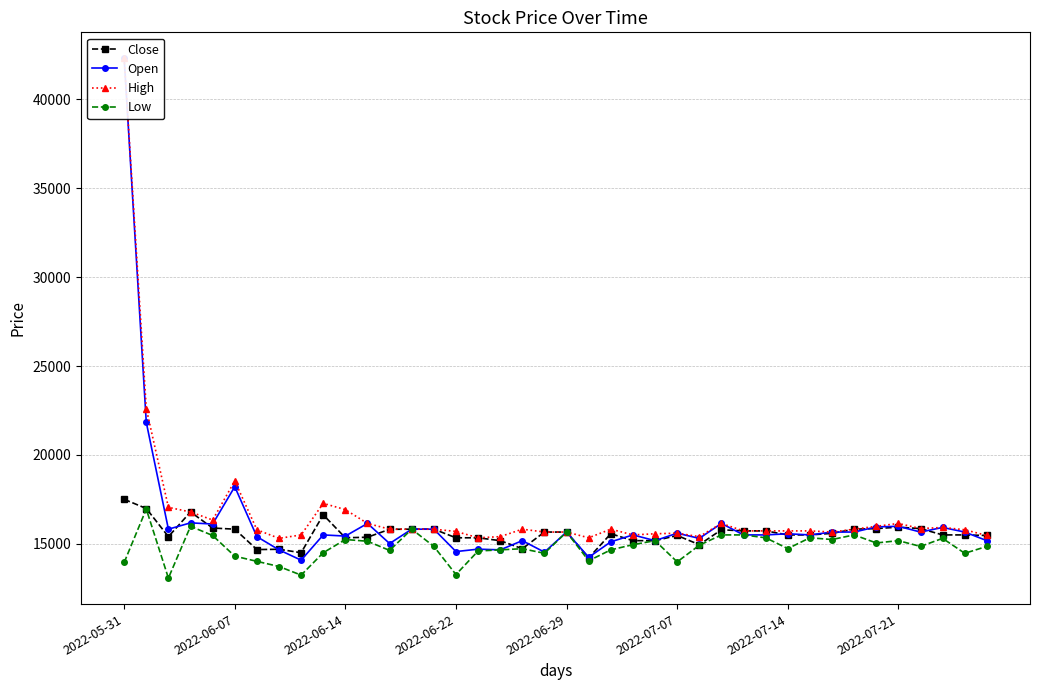

What is the average value of the Open series?

16315.7